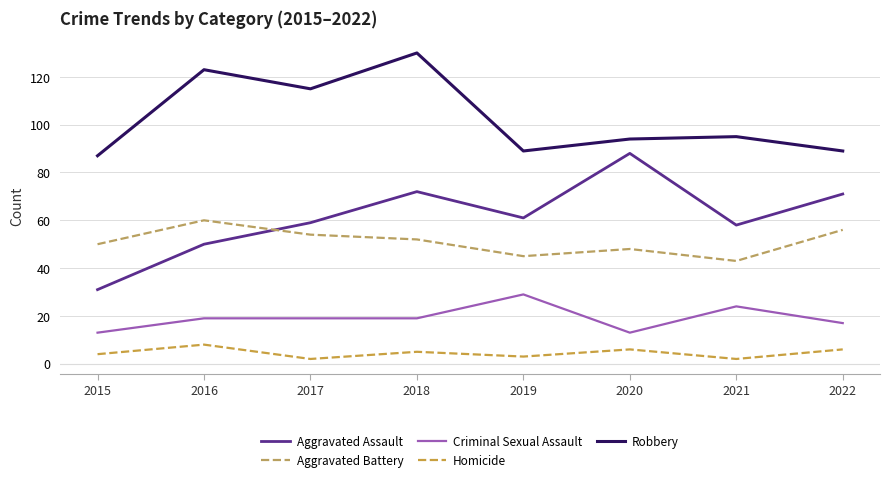

Is it true that Criminal Sexual Assault equals 43 at 2021?

False